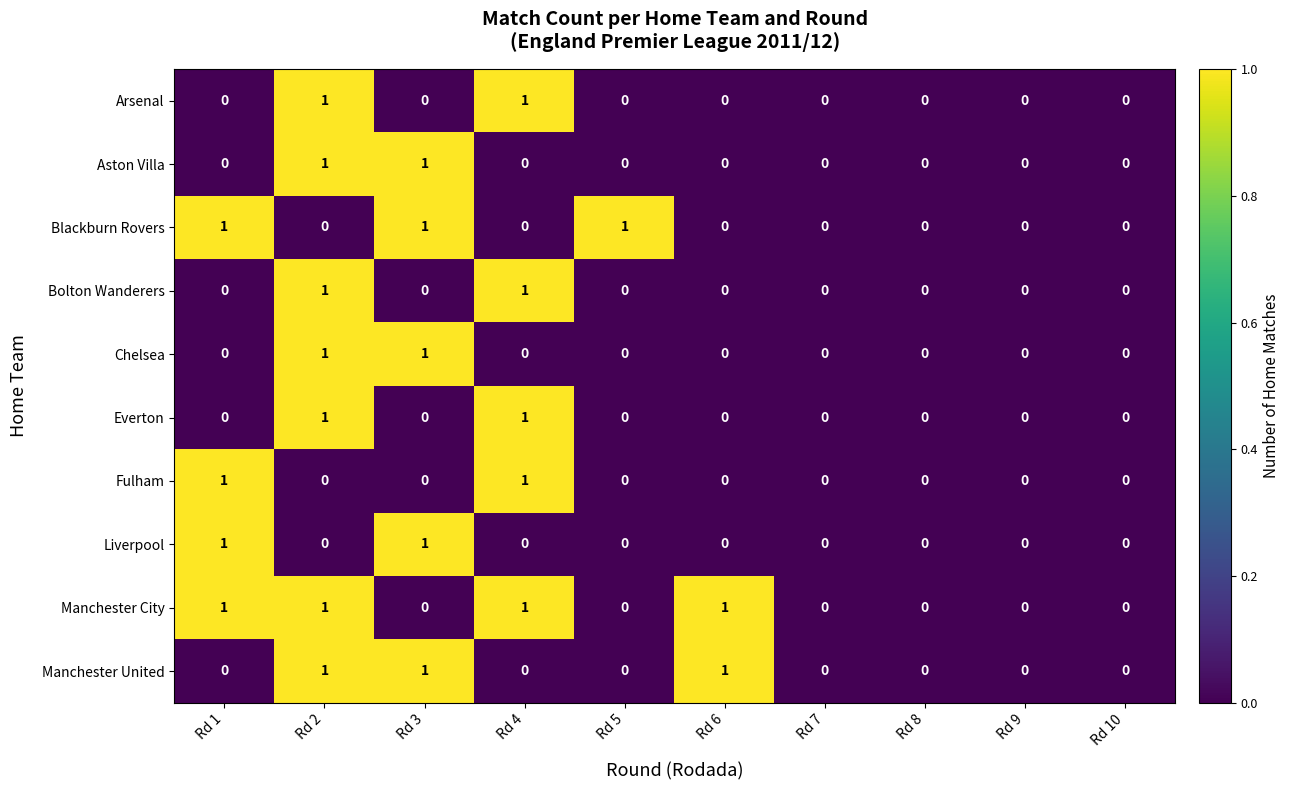

Count the number of categories in the chart.

10